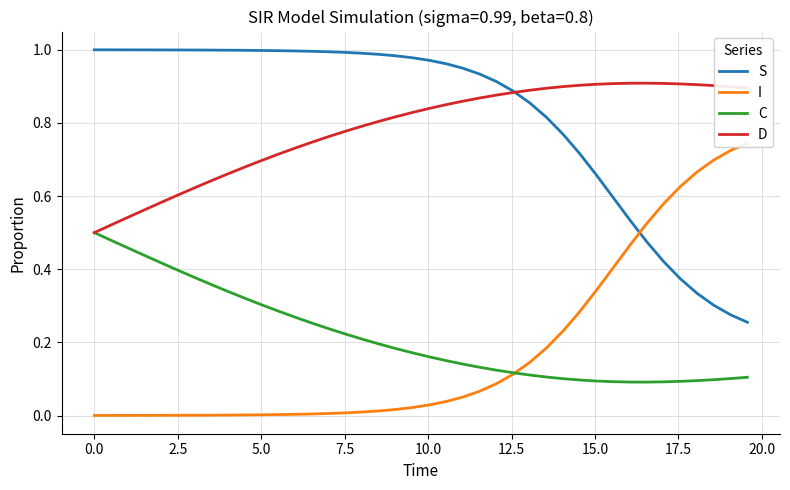

At how many categories does at least one series exceed 0?

40